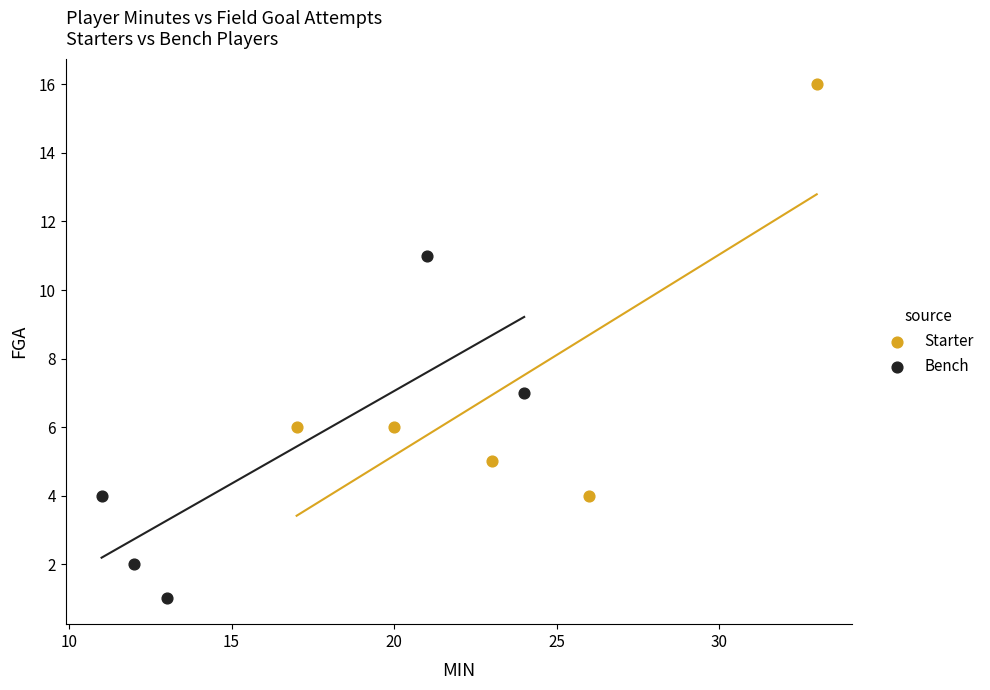

Which series contains the lowest Y value?

Bench